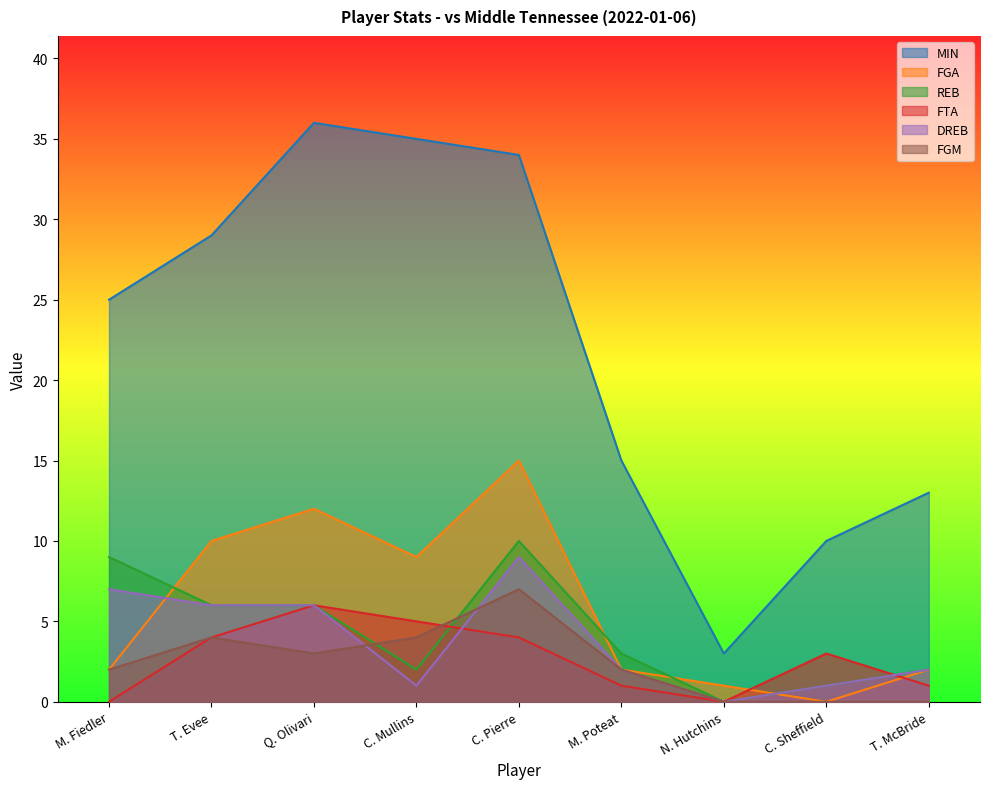

List the labels in order of MIN value, smallest first.

N. Hutchins, C. Sheffield, T. McBride, M. Poteat, M. Fiedler, T. Evee, C. Pierre, C. Mullins, Q. Olivari